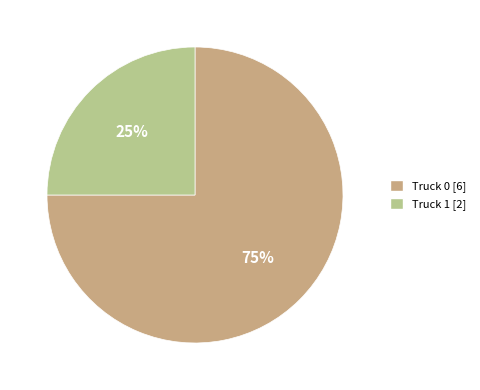

Between Truck 0 and Truck 1, which is larger?

Truck 0